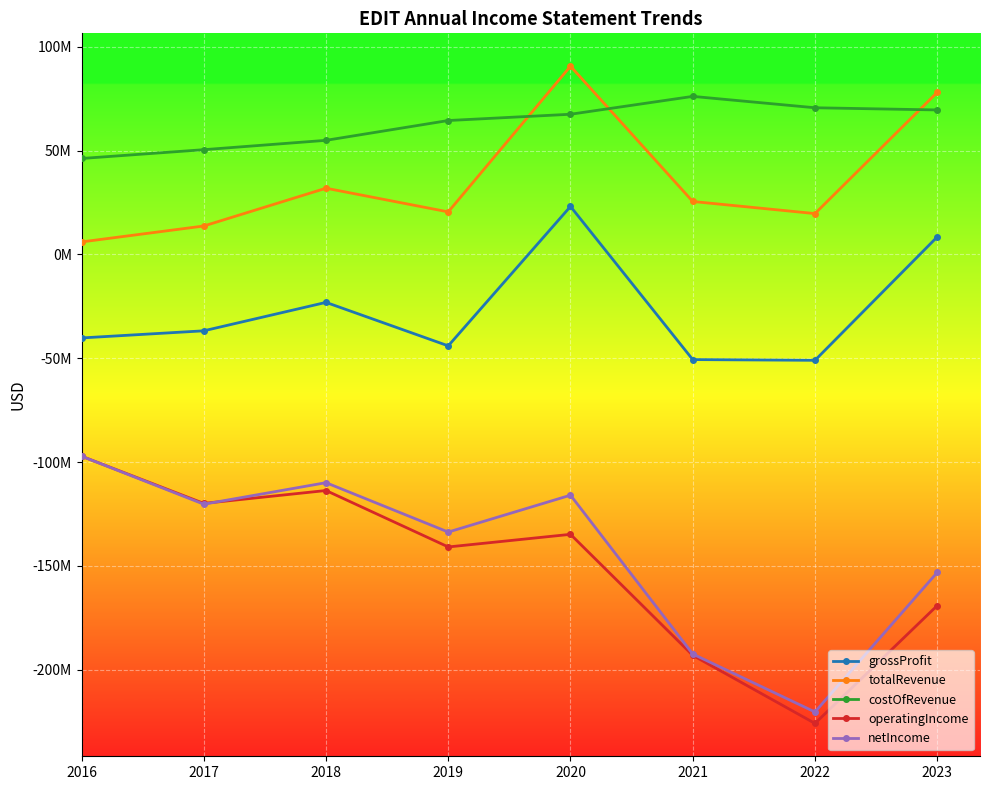

What are all the series names shown in the legend?

grossProfit, totalRevenue, costOfRevenue, operatingIncome, netIncome